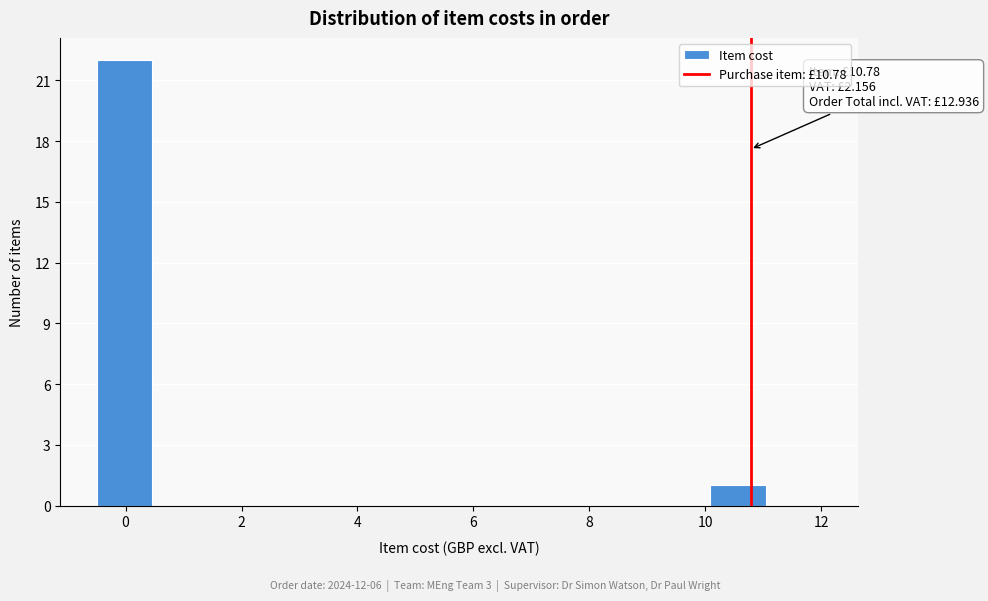

Which range on the x-axis has the tallest bar?

-0.4 to 0.4